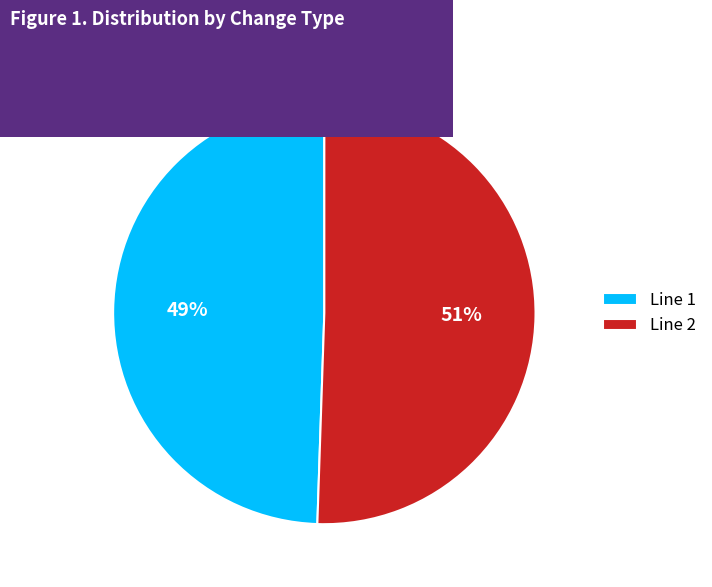

To the nearest percent, what portion does Line 2 represent?

51%